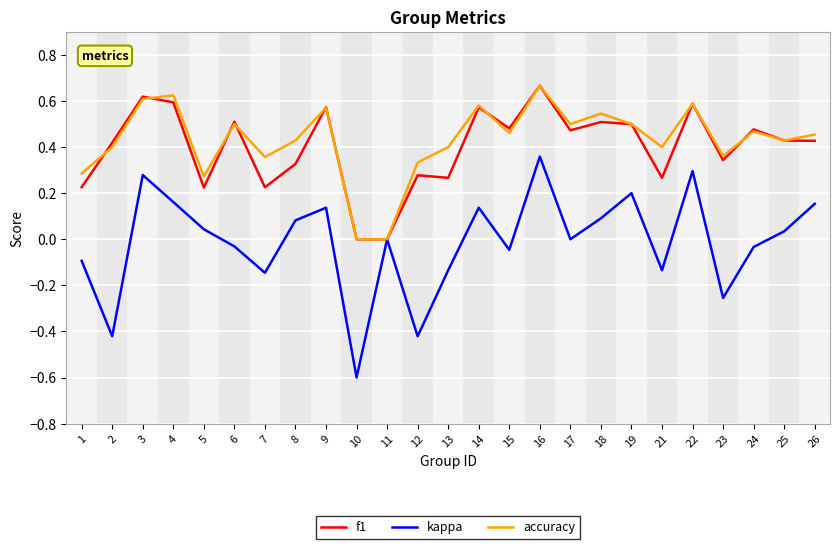

Which series has the widest spread of values?

kappa